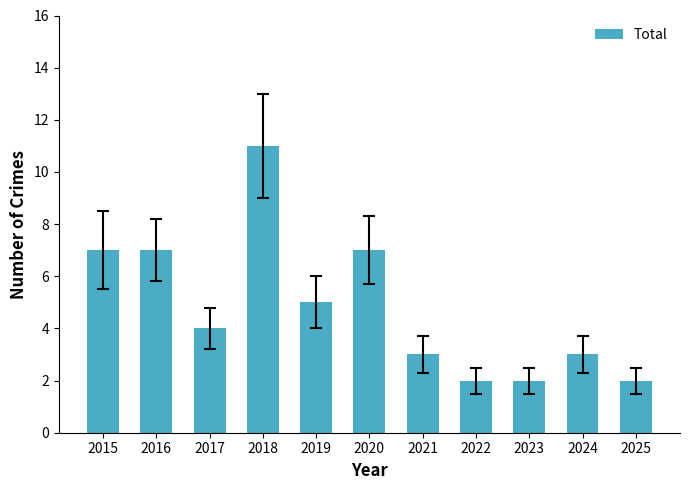

Reading left to right, transcribe all the data shown in this chart.

2015=7	2016=7	2017=4	2018=11	2019=5	2020=7	2021=3	2022=2	2023=2	2024=3	2025=2